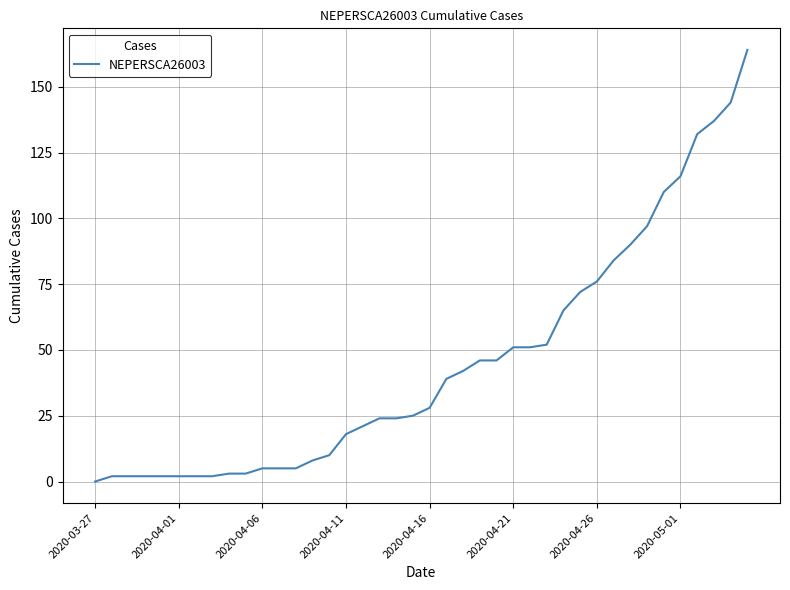

What is the greatest value displayed?

164